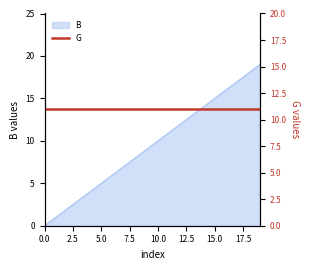

What is the average value?

10